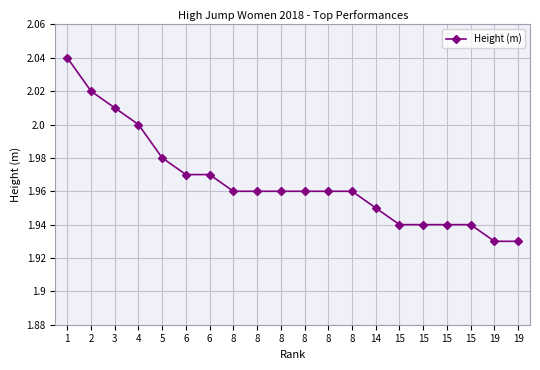

What is the maximum value shown in the chart?

2.0